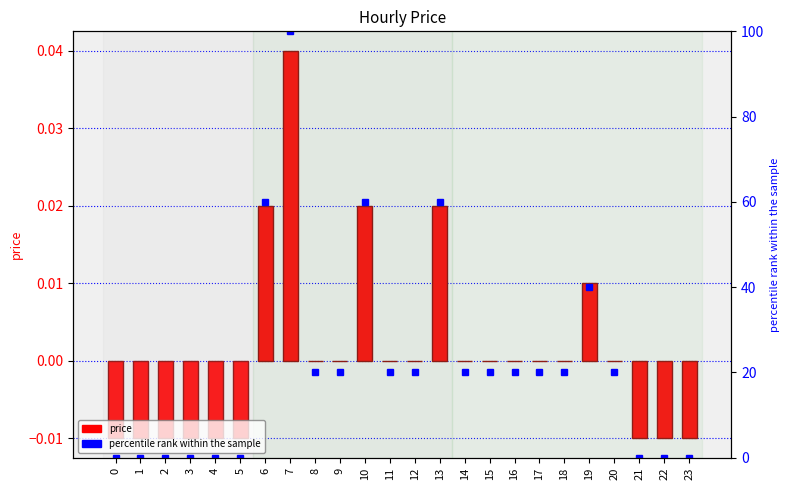

What is the sum of all percentile rank within the sample values?

520.0